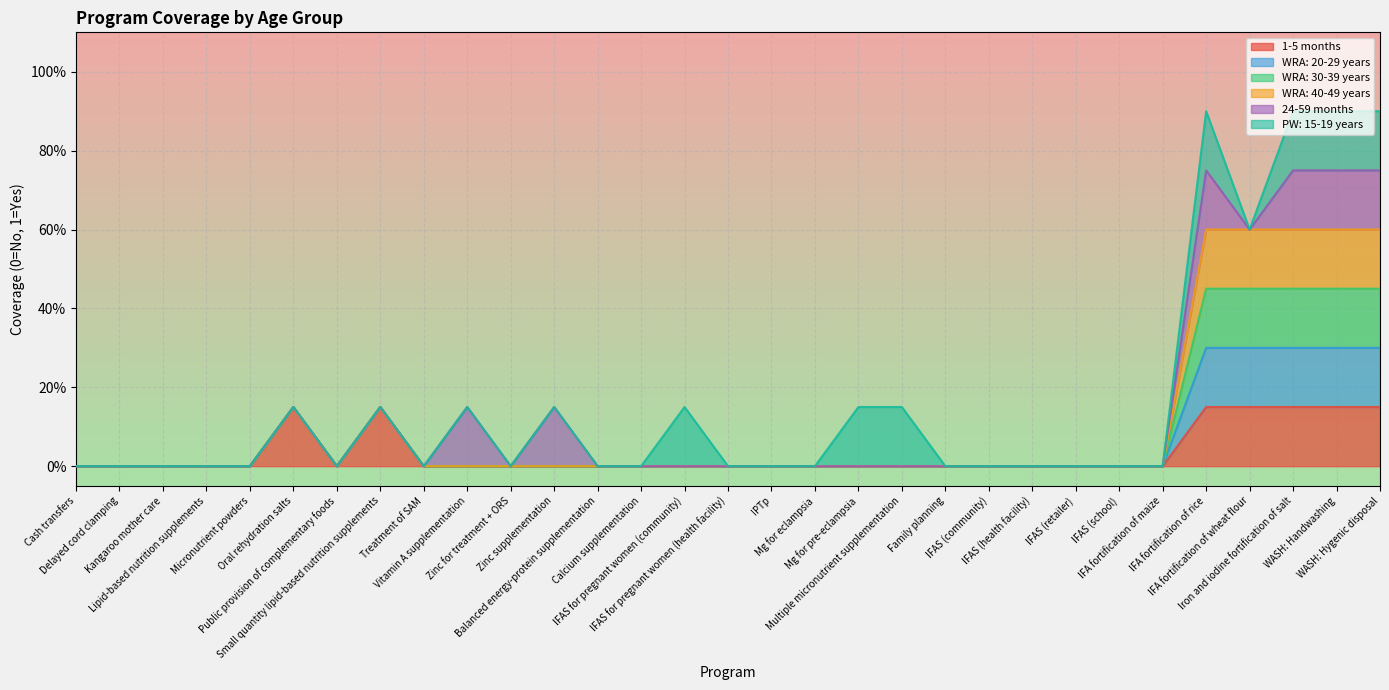

How many lines are shown in the chart?

6